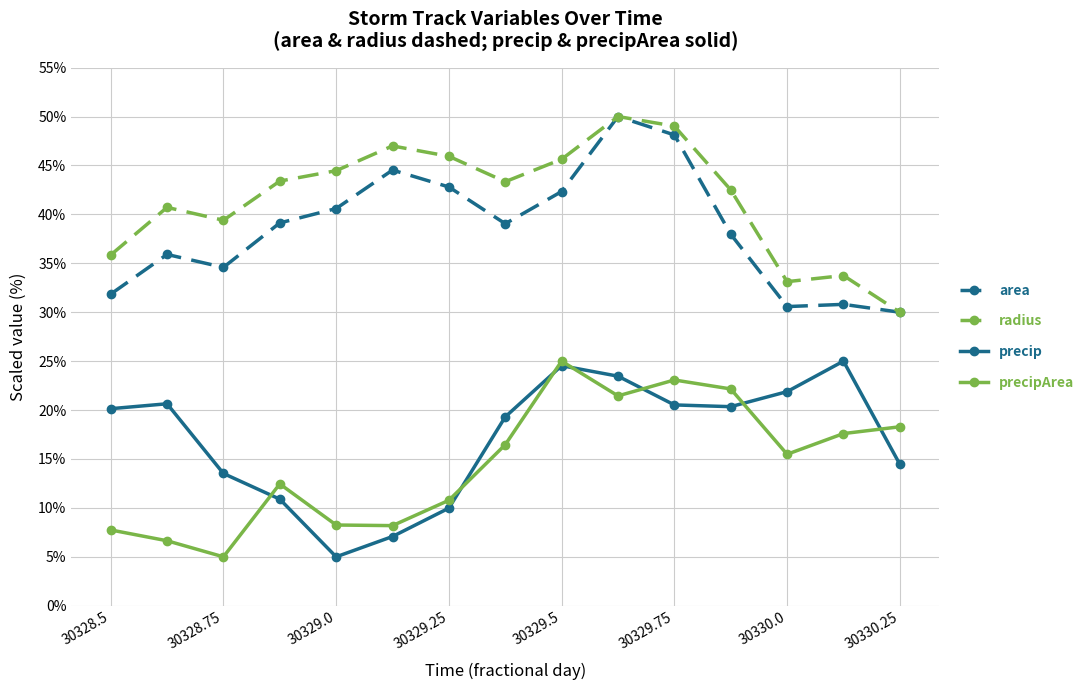

What is the value of the radius point at the 5th from the left?

44.5